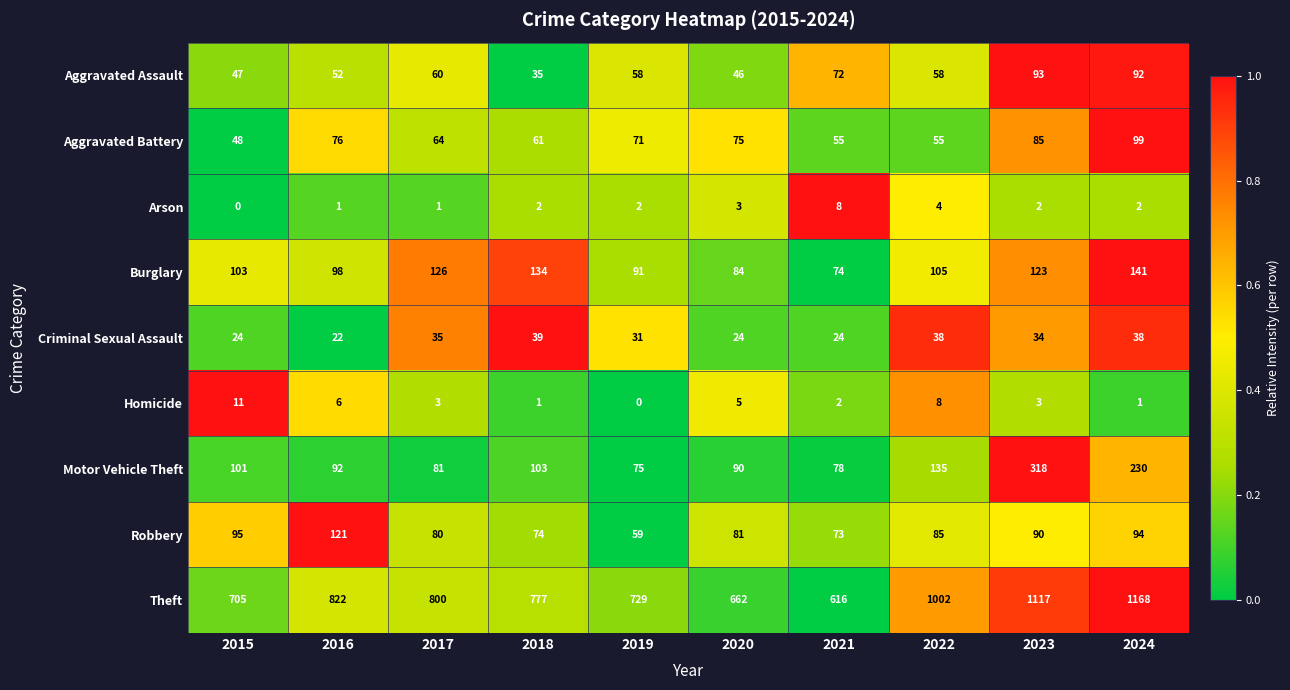

Which series has the largest total across all categories?

Theft